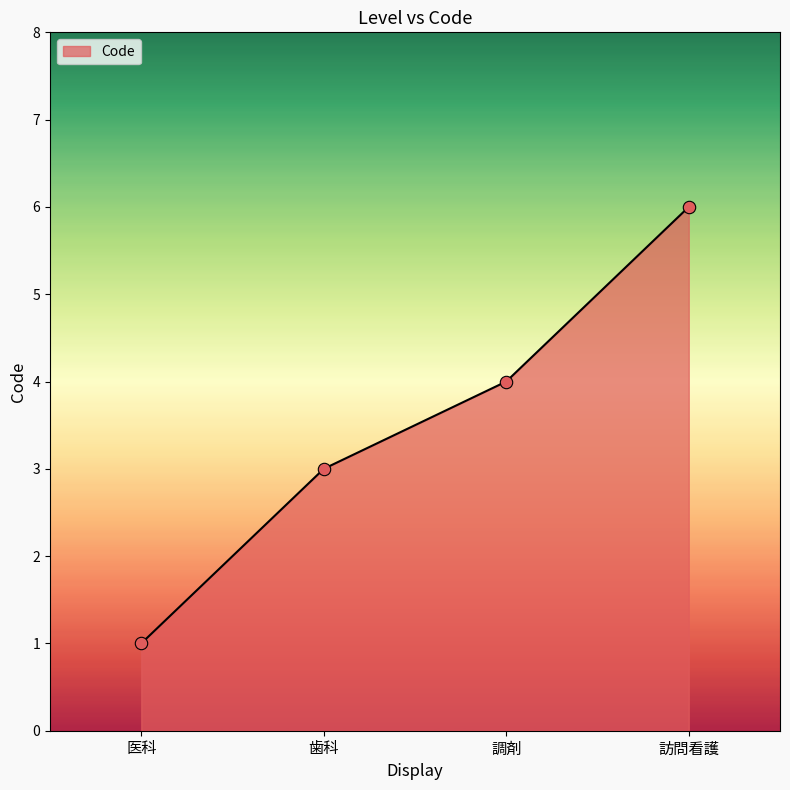

Which has a higher value, 医科 or 調剤?

調剤